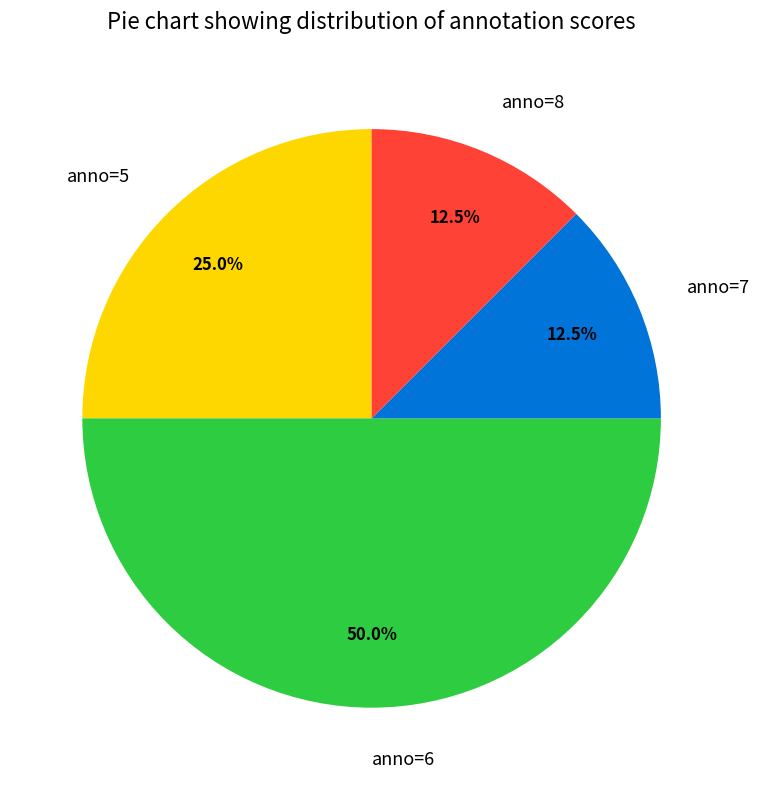

What percentage is NOT represented by anno=6?

50.0%